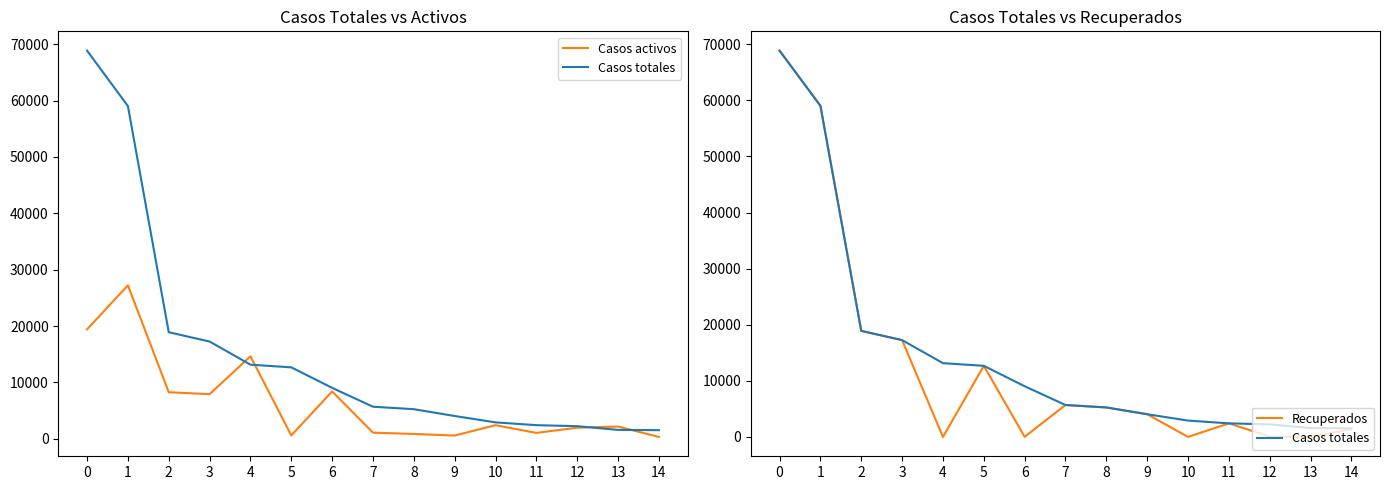

How many lines are shown in the chart?

3